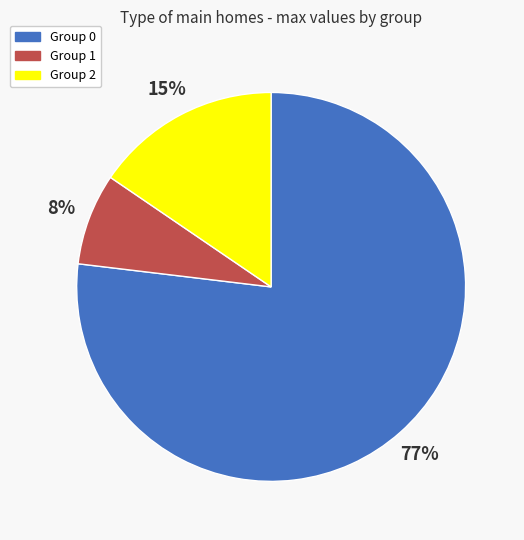

To the nearest percent, what portion does Group 0 represent?

77%